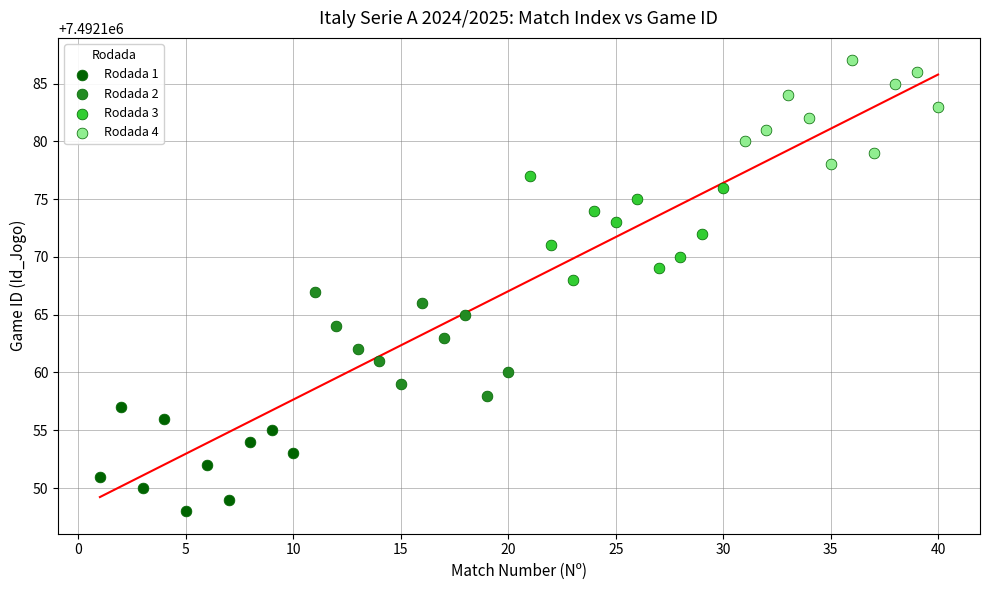

Which series contains the lowest Y value?

Rodada 1